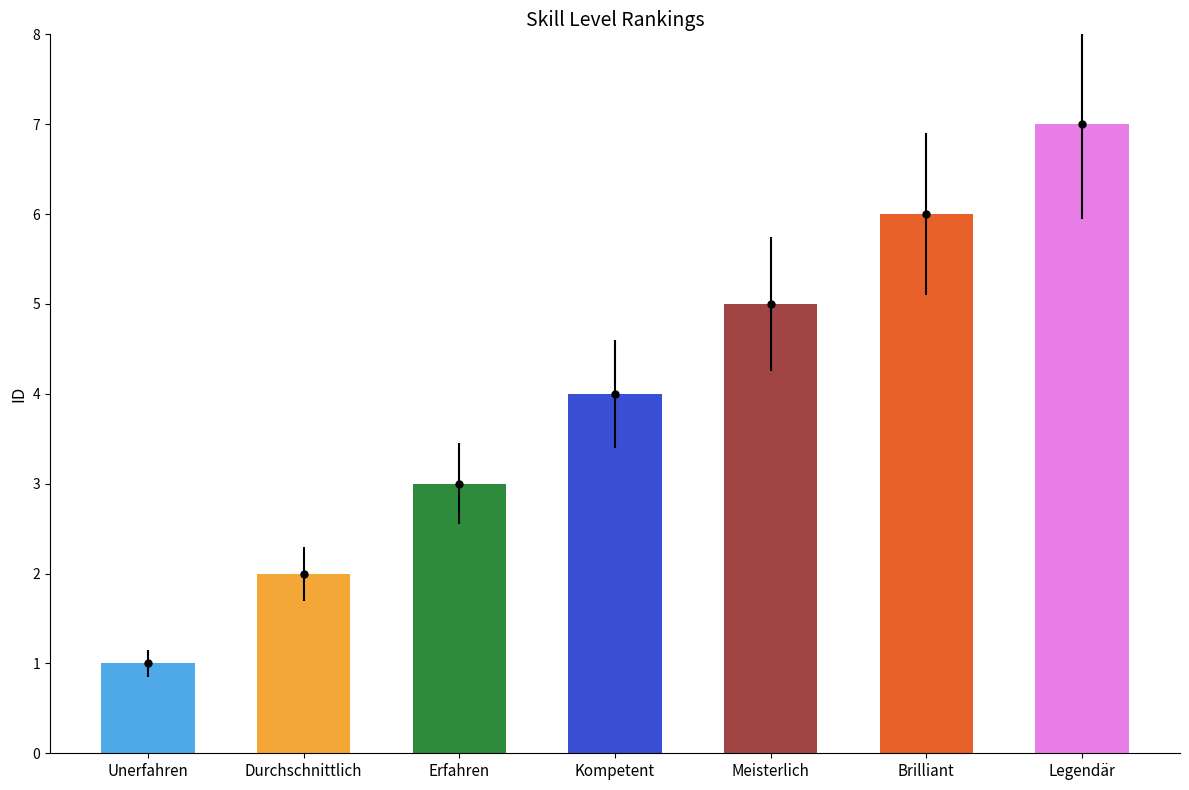

What is the label of the 2nd bar from the right?

Brilliant